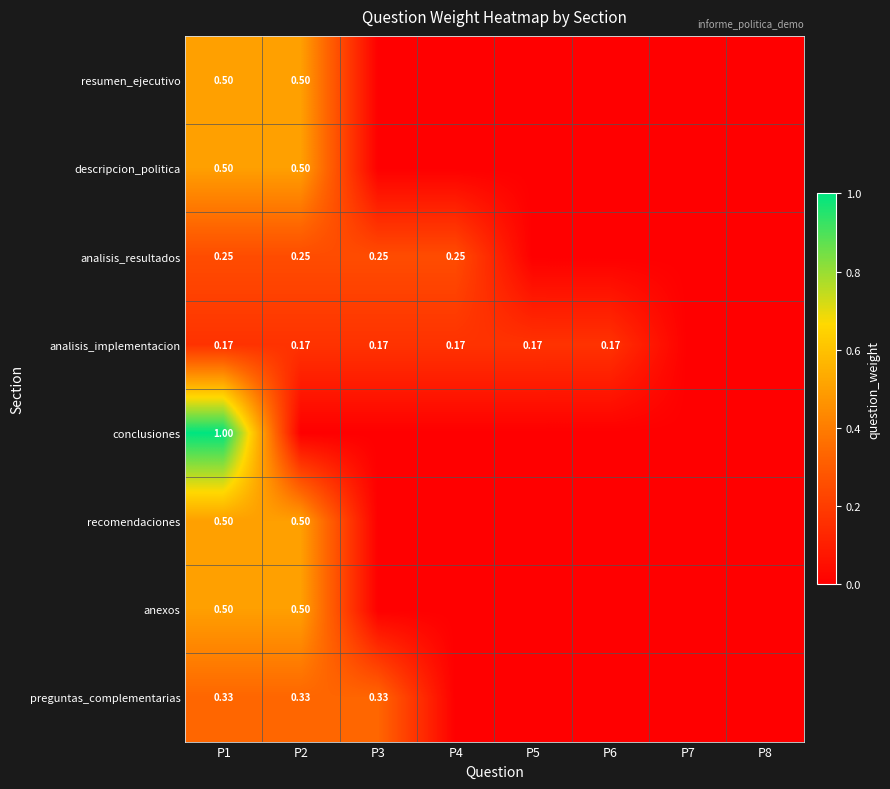

The analisis_resultados series shows 0.1 at P3. True or false?

False